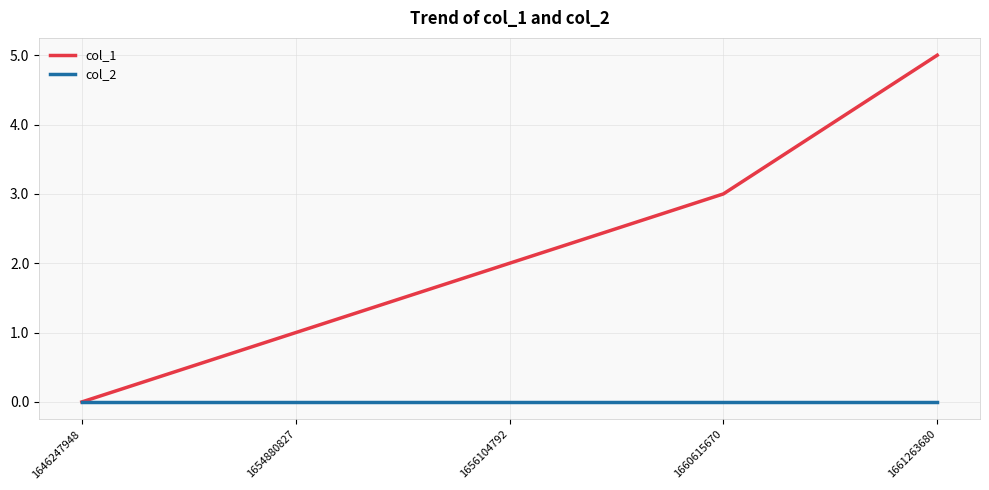

True or false: col_1 has a value of -3 at 1646247948.

False